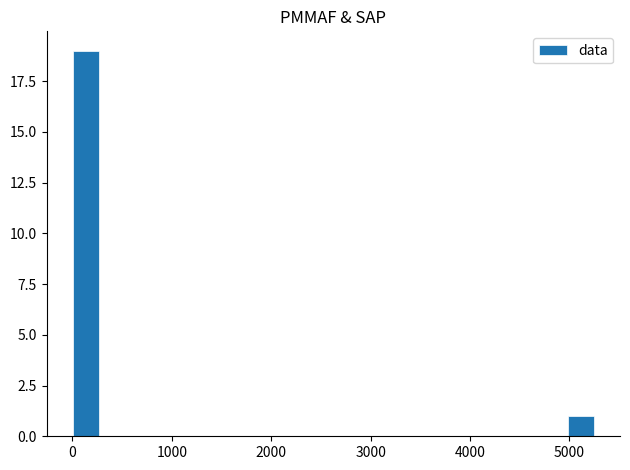

Read against the x-axis, roughly where is the centre of the tallest bar?

100